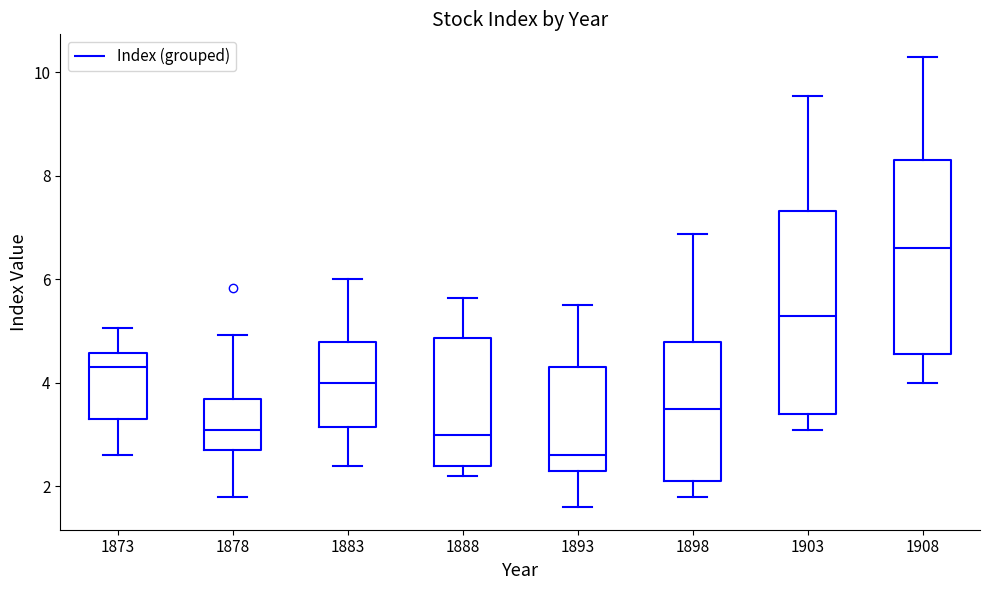

Which box's median line is the lowest?

1893